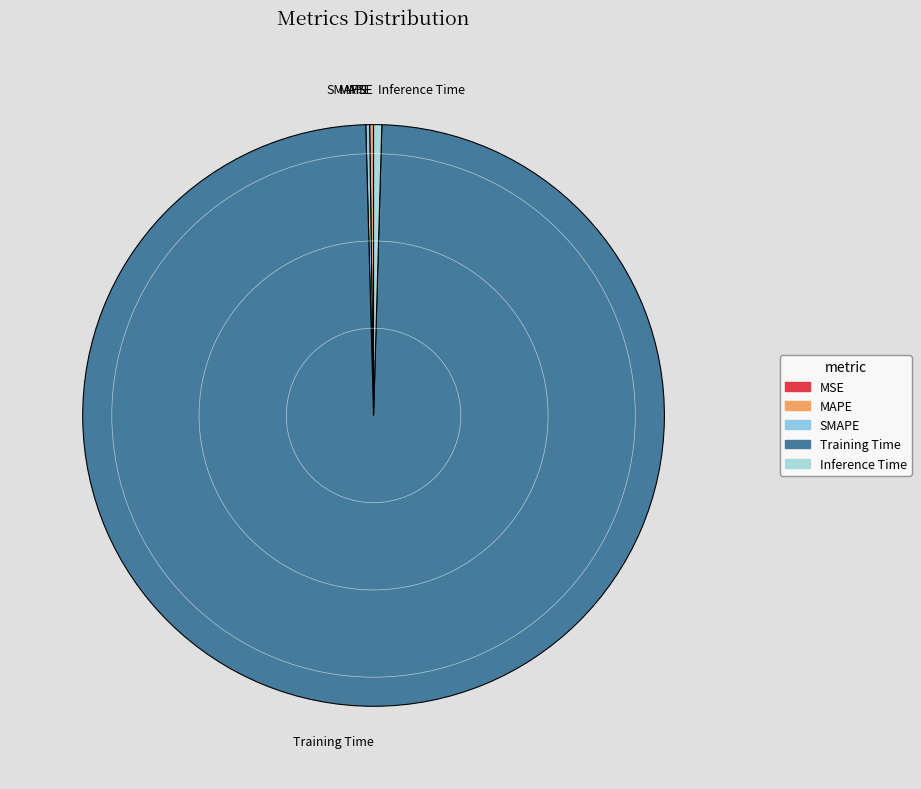

Which slice is the largest?

Training Time